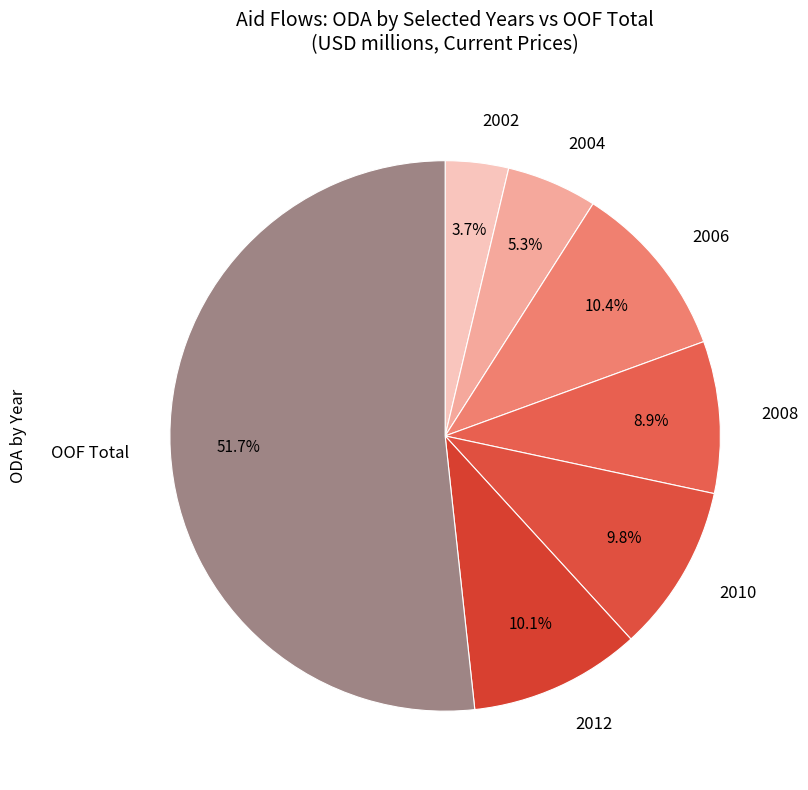

To the nearest percent, what is the average slice percentage?

14%